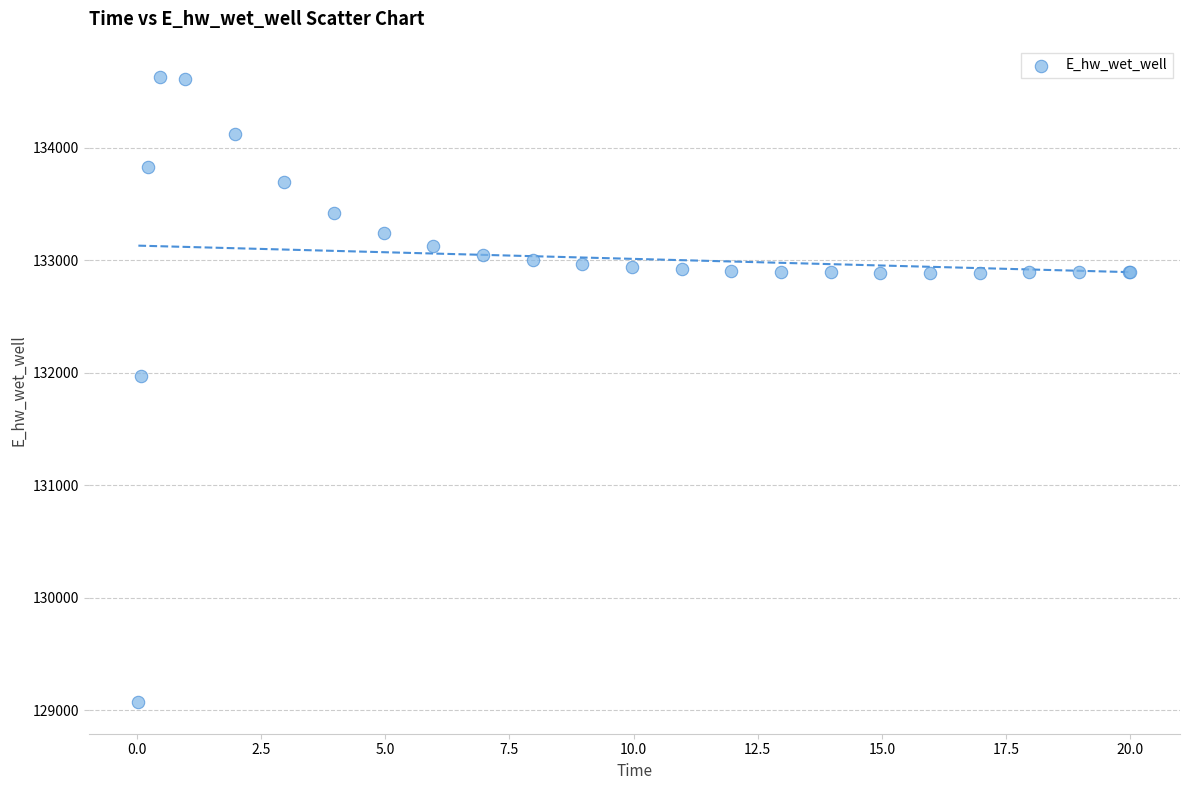

What Y value in the scatter plot is closest to 131849?

131969.9